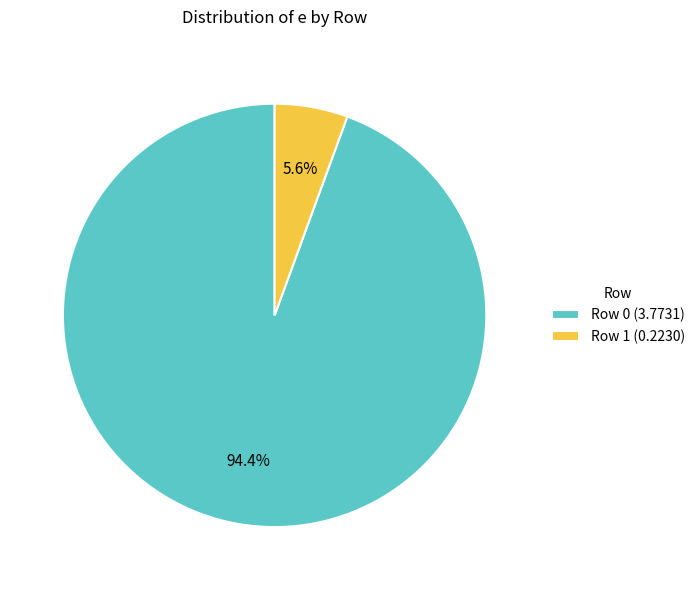

Count the number of slices in the pie.

2